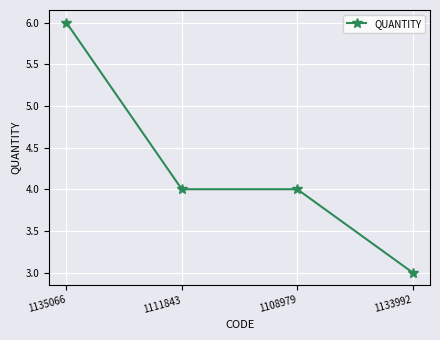

Count the number of categories in the chart.

4